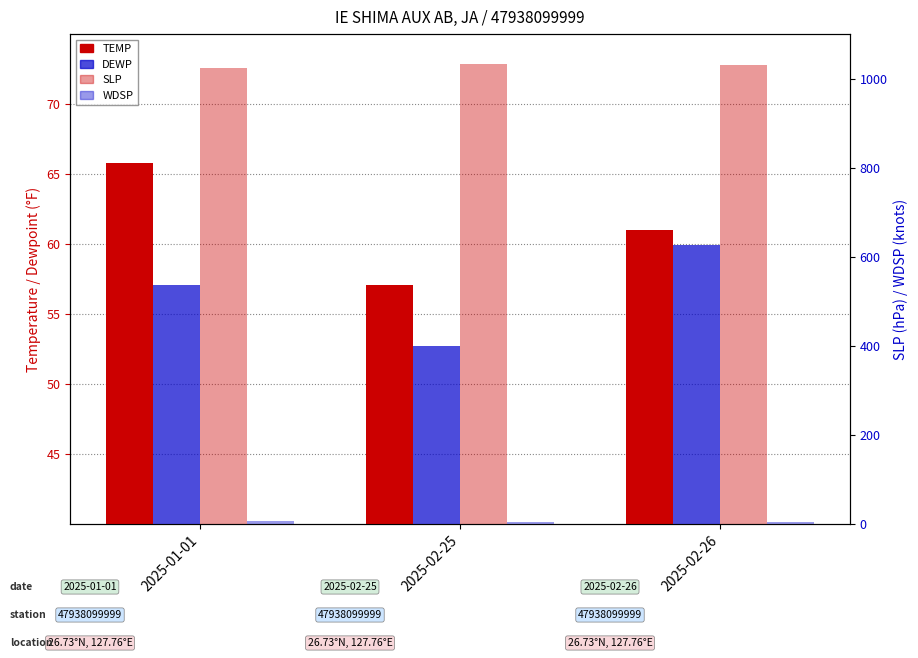

How many data points in DEWP are above 57?

2